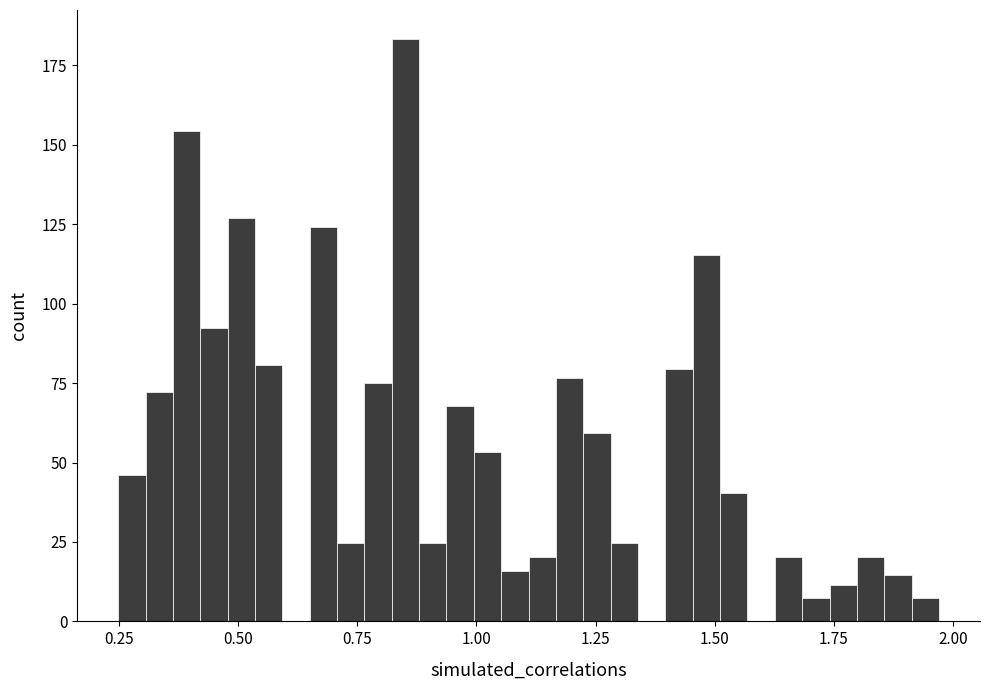

Read against the x-axis, roughly where is the centre of the tallest bar?

0.85